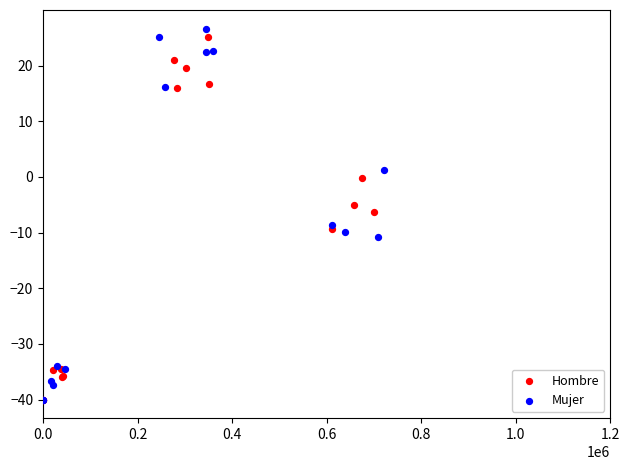

What are all the series names shown in the legend?

Hombre, Mujer